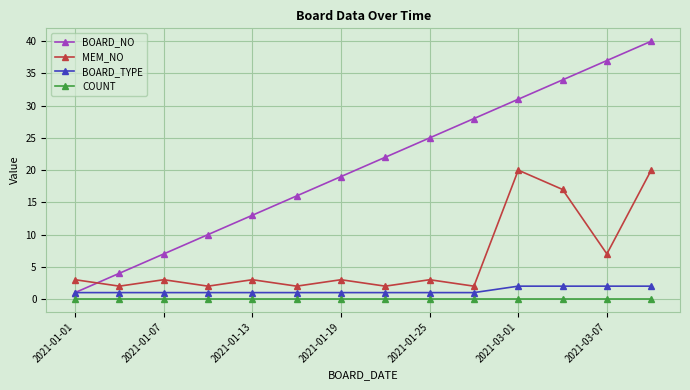

What is the maximum value shown in the chart?

40